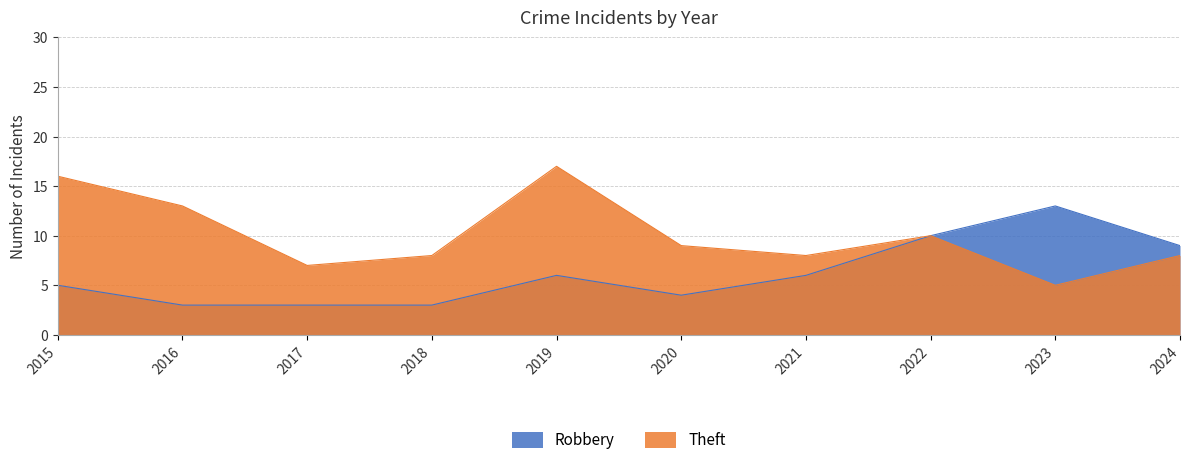

True or false: Robbery and Theft cross at least once.

False